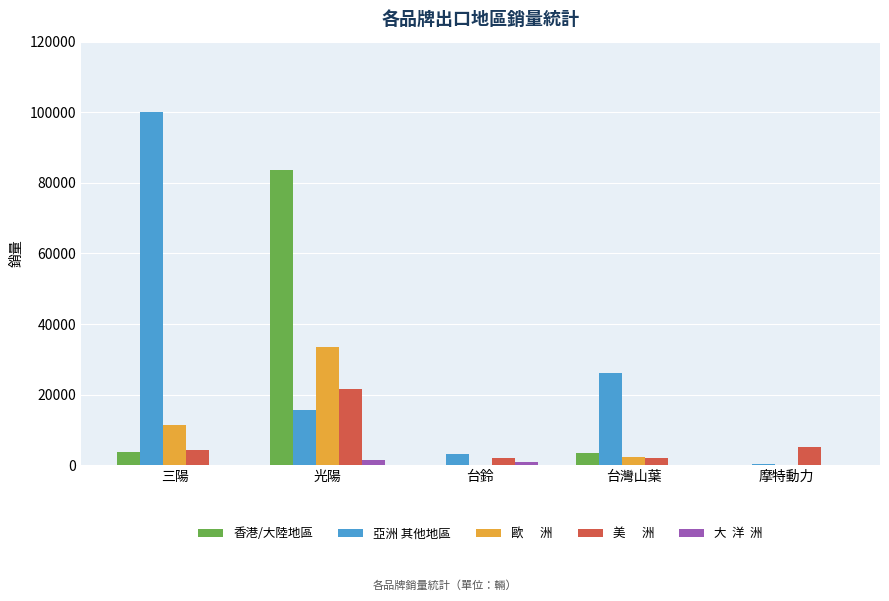

What is the greatest value displayed?

100061